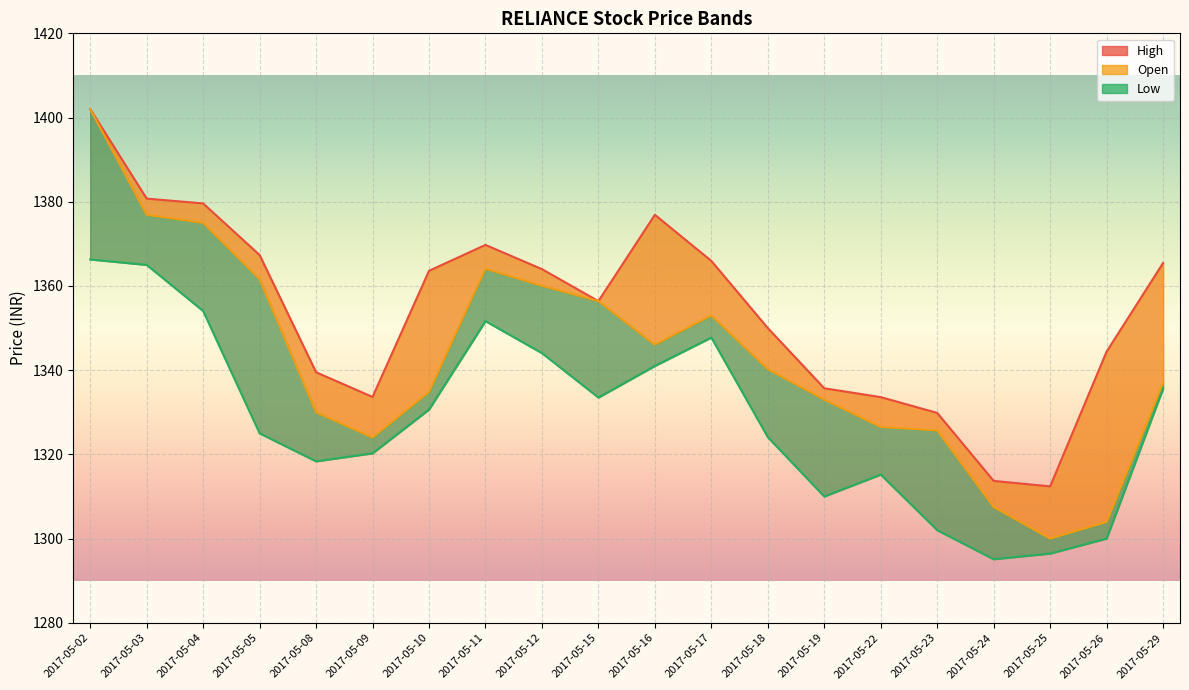

Which series changed the most between 2017-05-17 and 2017-05-24?

Low